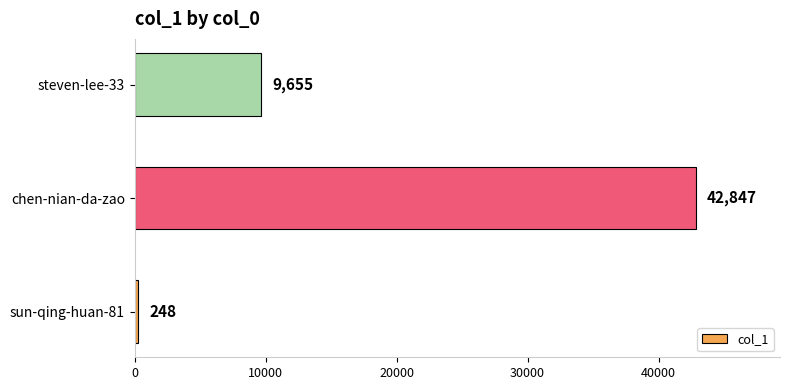

What is the change in value from sun-qing-huan-81 to steven-lee-33?

+9407